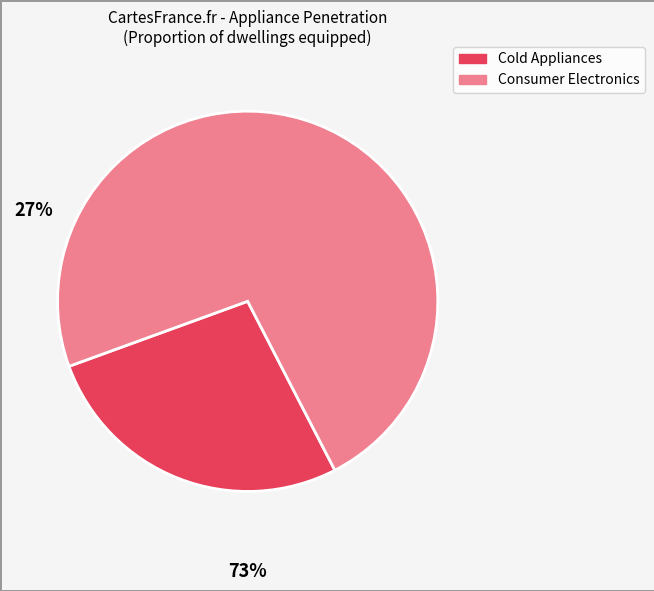

Is there any slice that represents more than half of the pie?

Yes